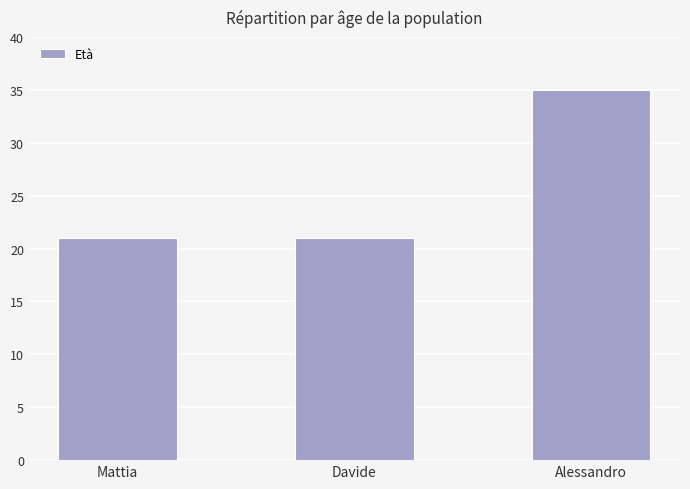

What is the sum of the values at Davide and Mattia?

42